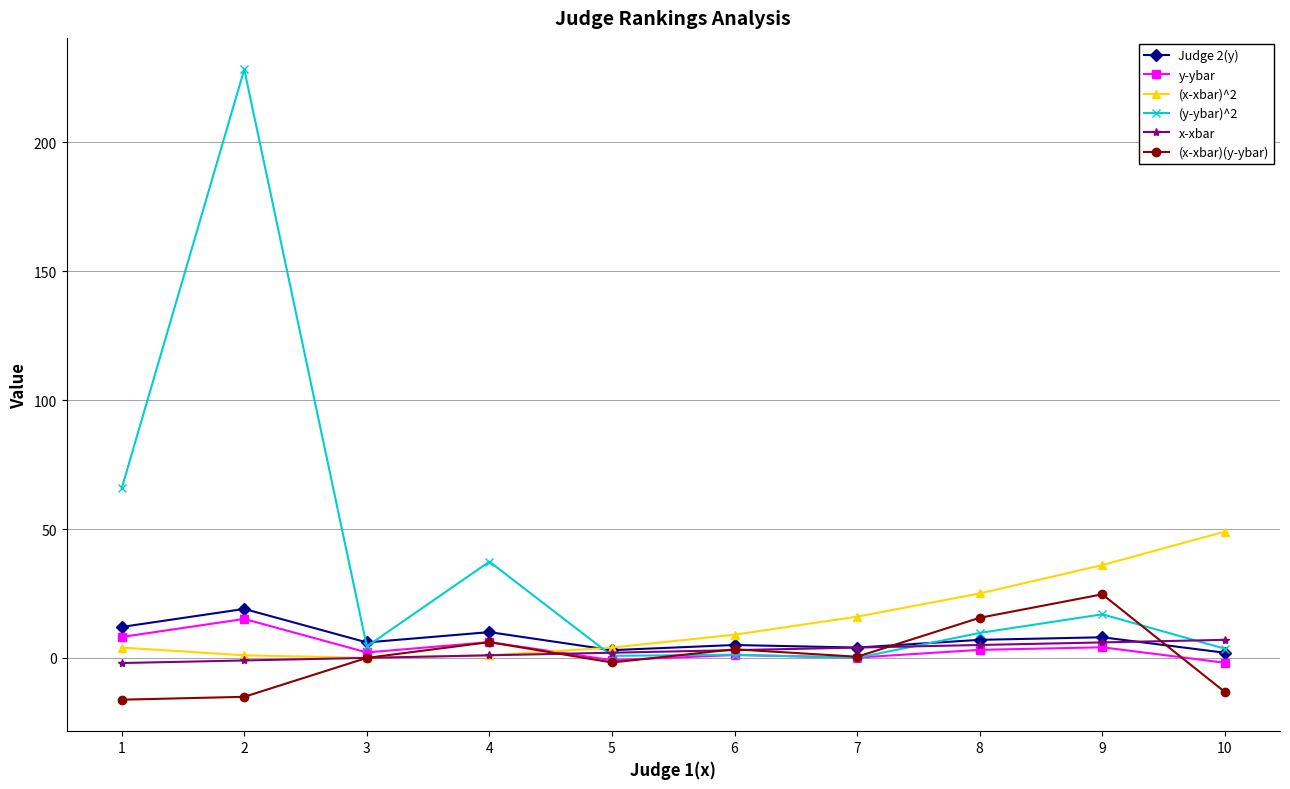

How many distinct data groups are displayed?

6